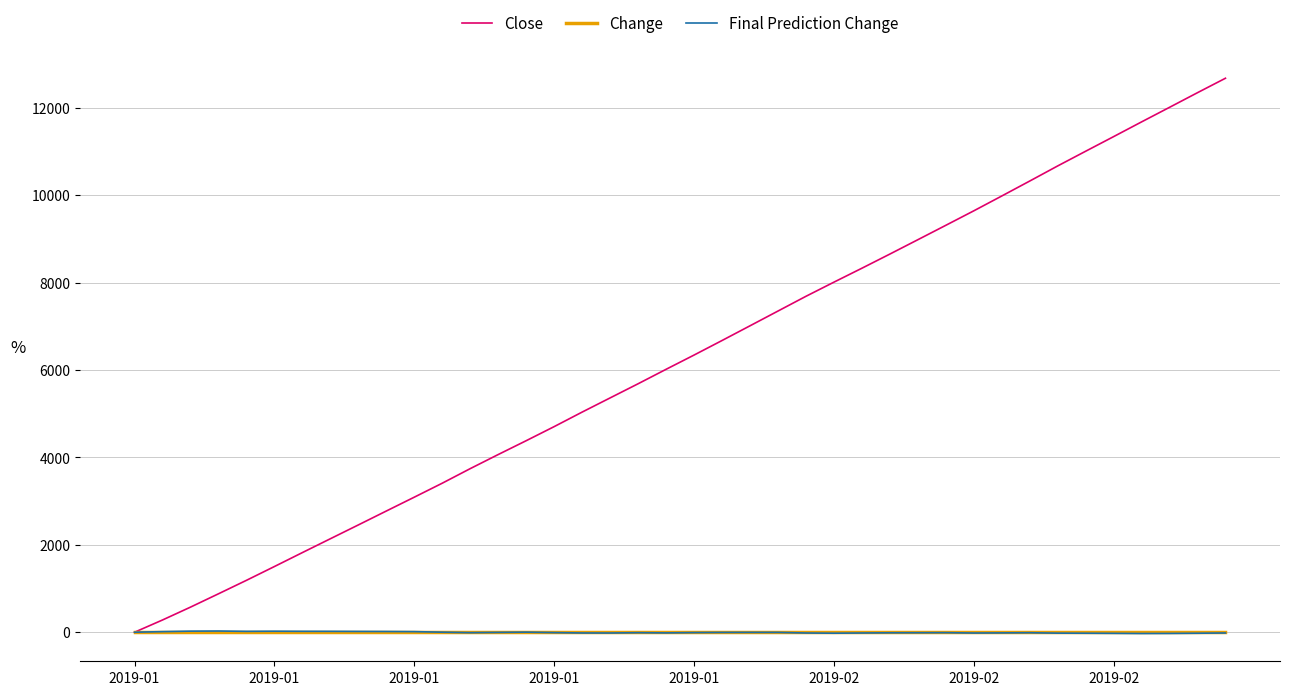

What is the maximum value shown in the chart?

12675.5